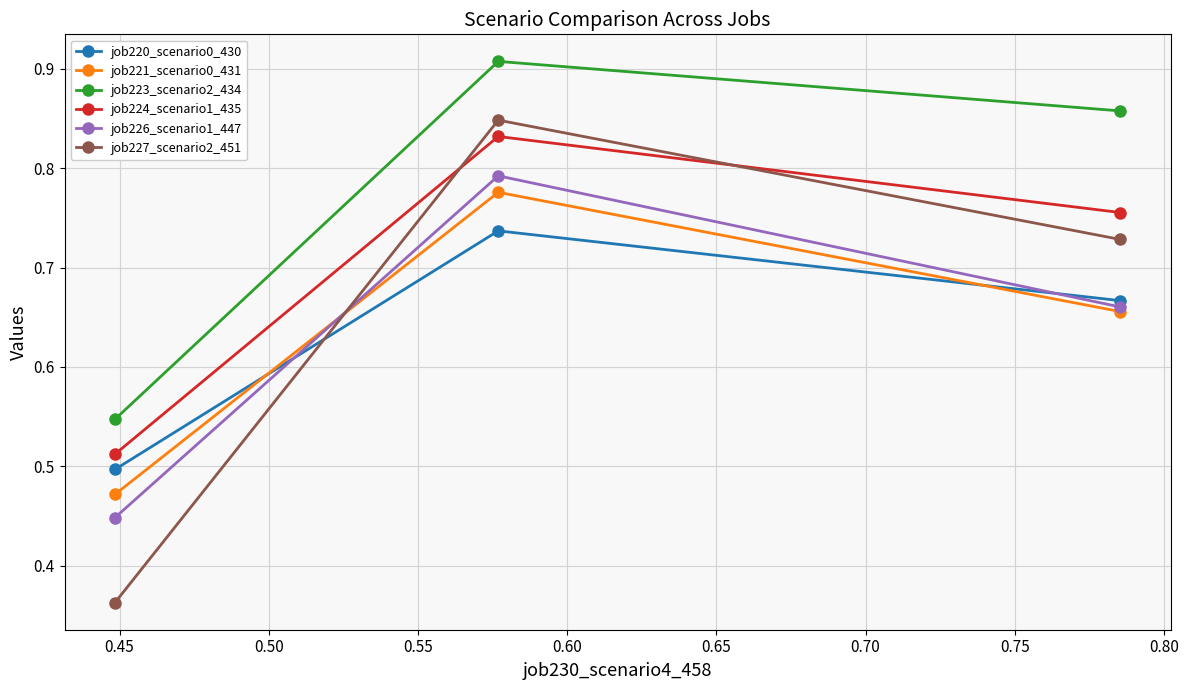

At how many categories does at least one series exceed 0?

3